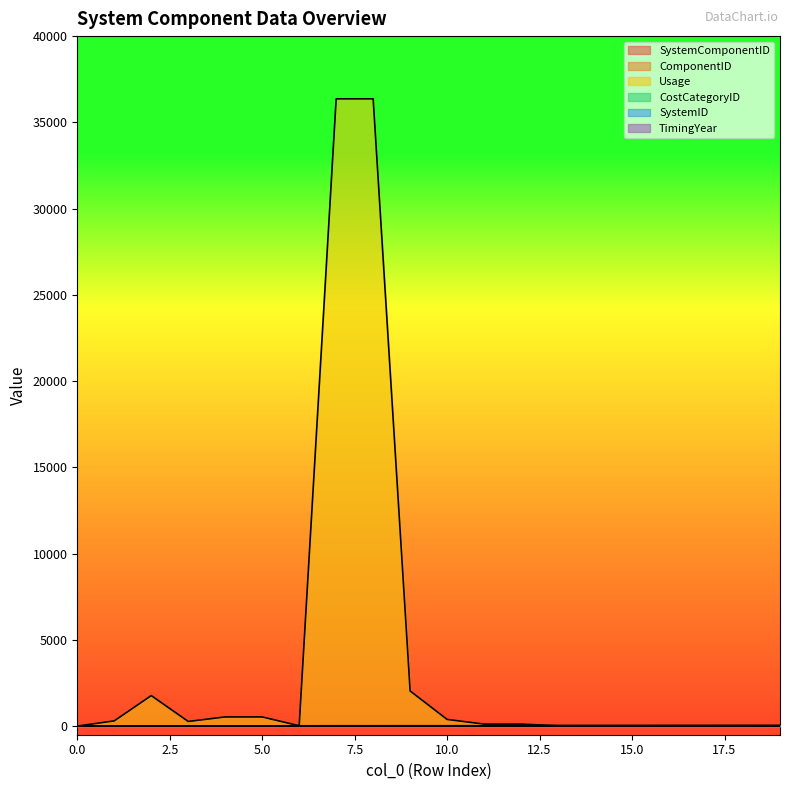

Is the value of CostCategoryID at 12 greater than the value of ComponentID at 10?

Yes